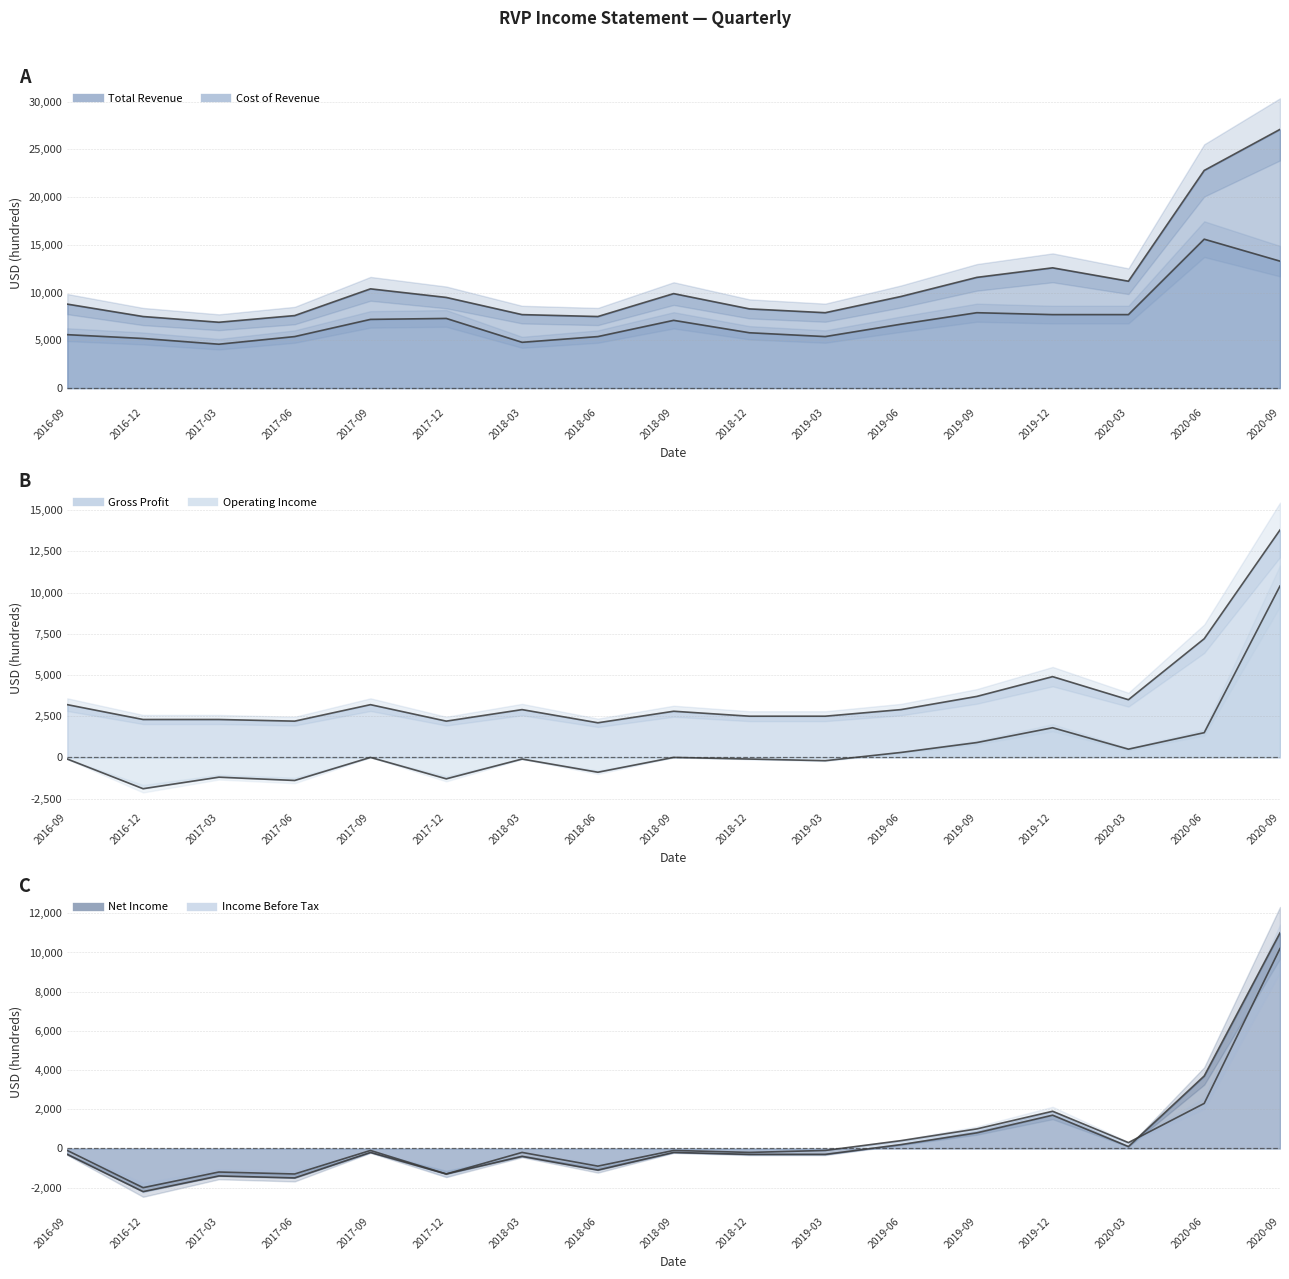

How many positive values does the Operating Income series have?

6